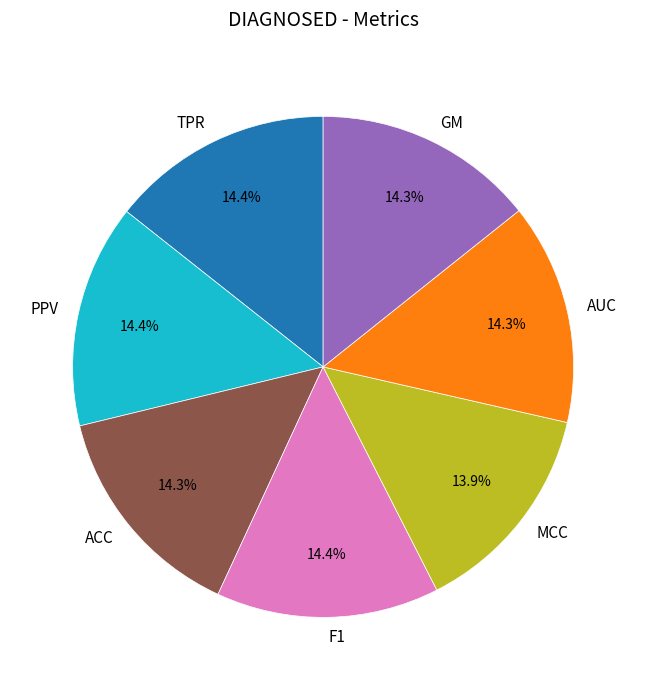

To the nearest percent, what portion does GM represent?

14%